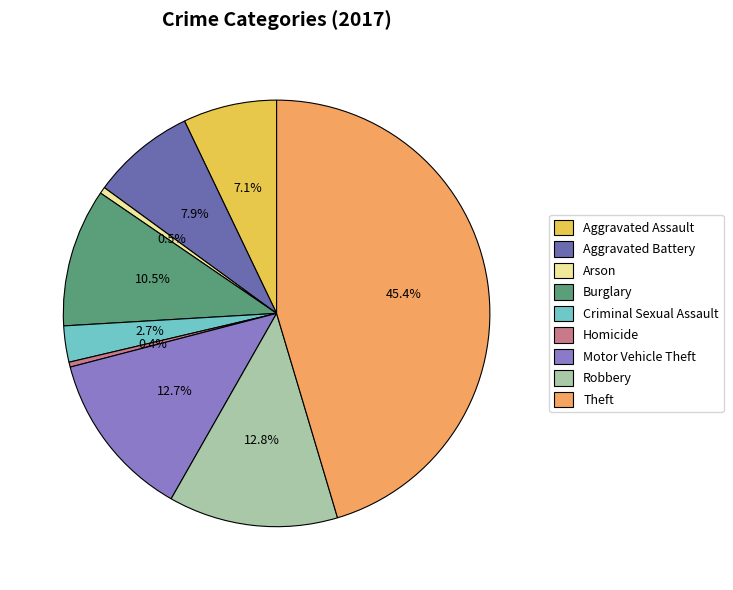

What is the total percentage of Arson and Burglary?

11.0%